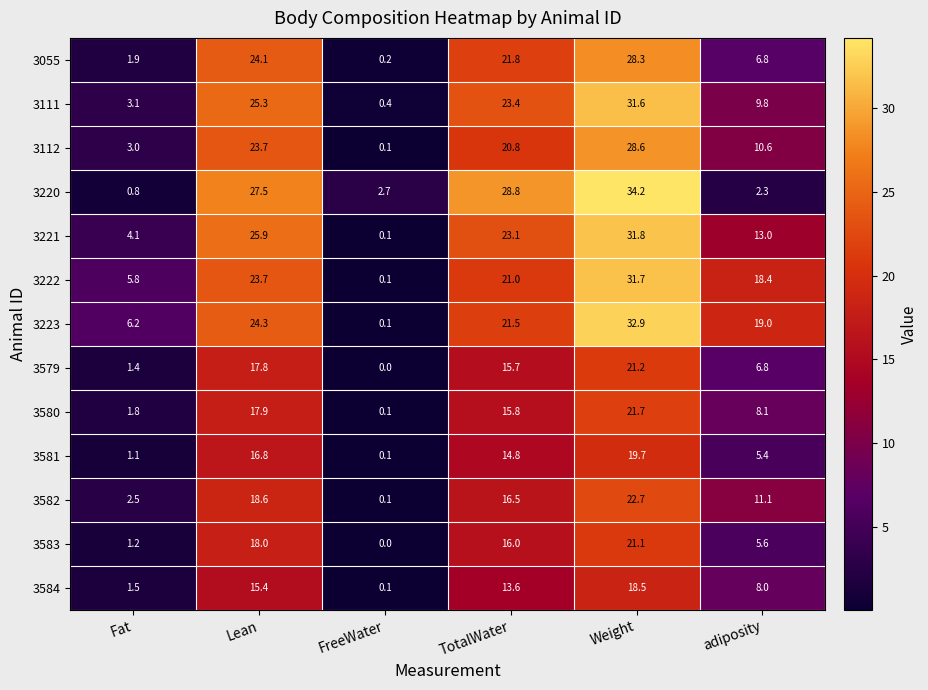

Between Lean and FreeWater, which series saw the biggest shift?

3221